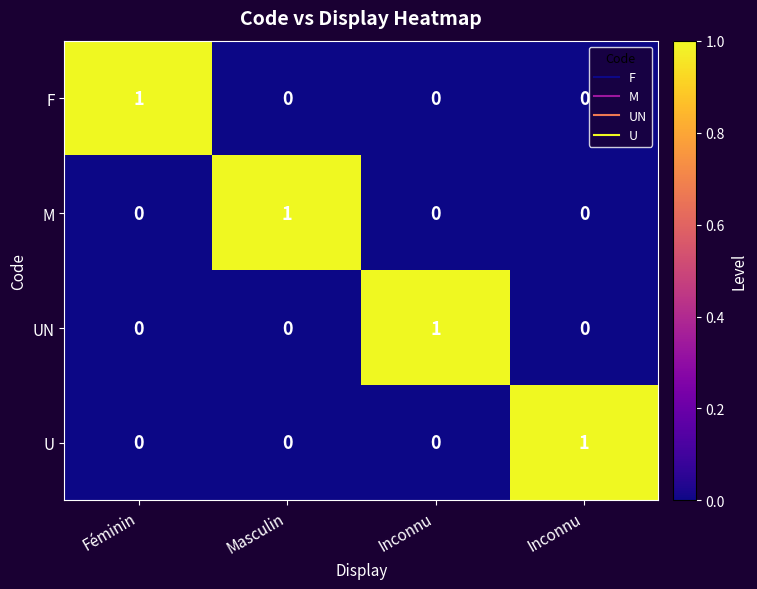

How many data points in U are above 0?

1